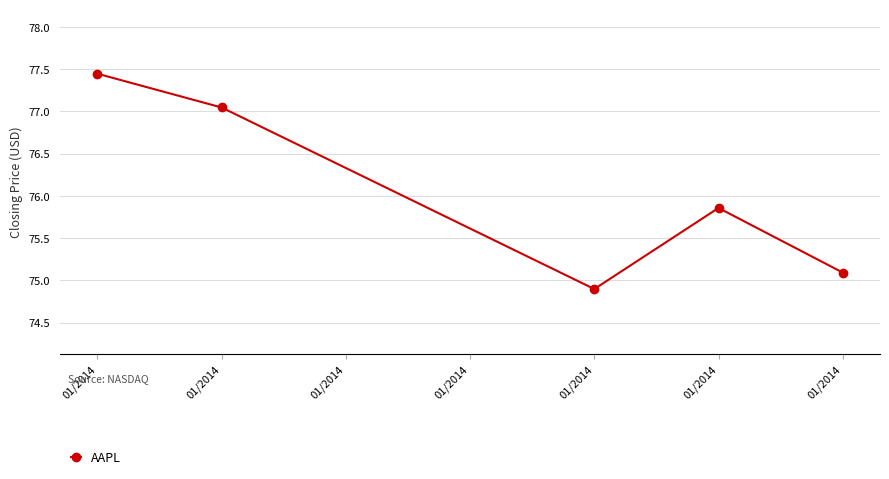

What is the change in value from 01/2014 to 01/2014?

+1.0